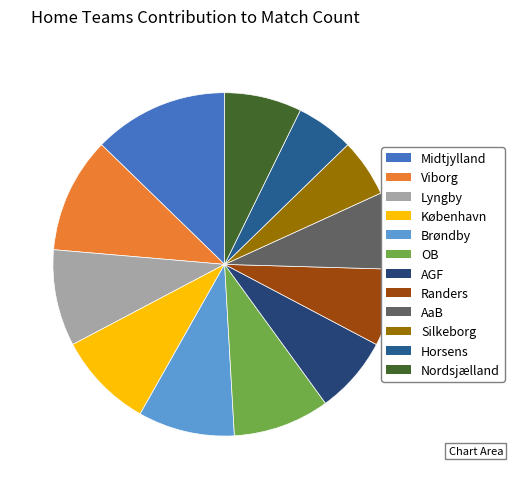

To the nearest percent, what is the difference between the København and AGF slice percentages?

2%